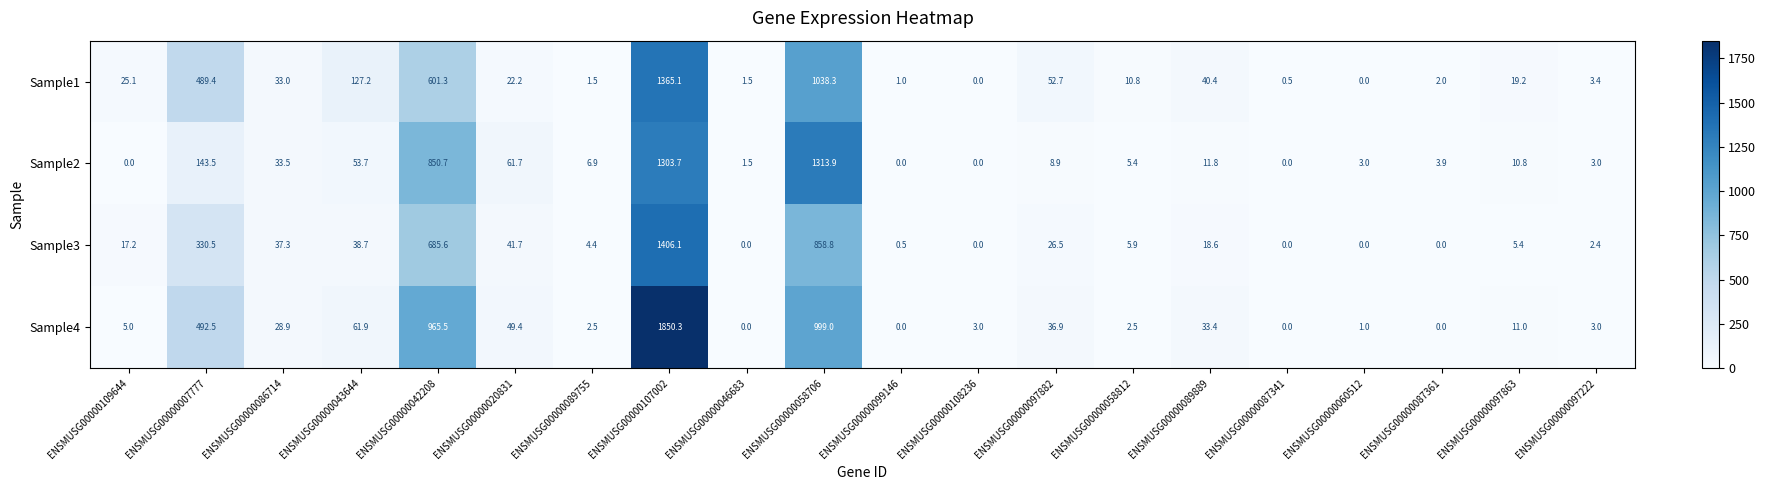

What is the difference between the second highest and second lowest values in the Sample2 series?

1303.7